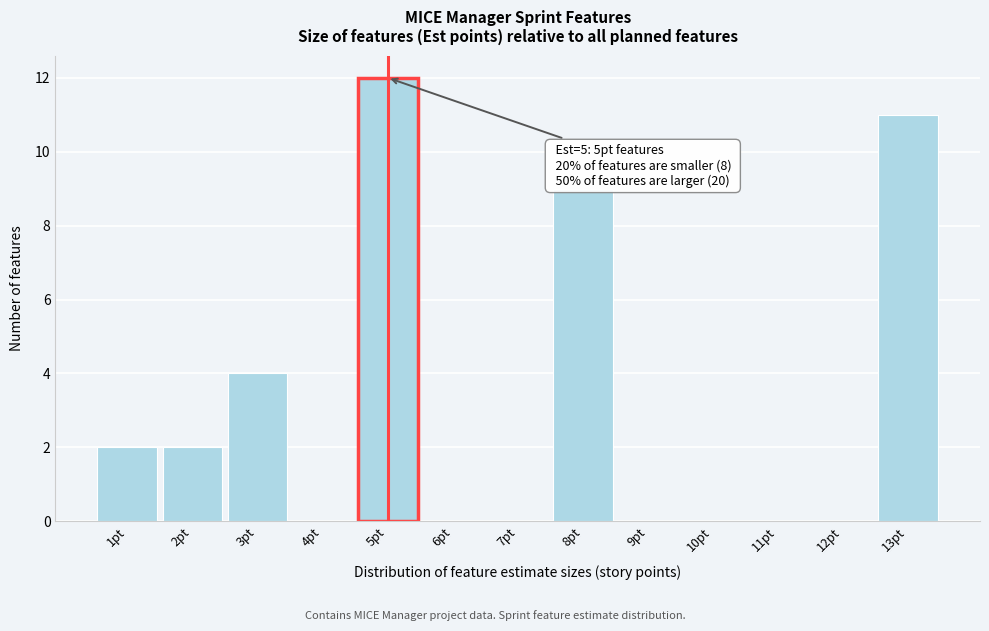

Over which range of the x-axis is the bar tallest?

4.5 to 5.5